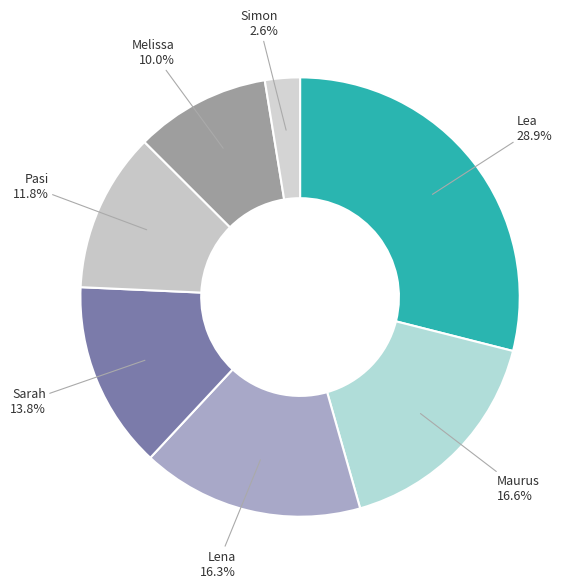

Which slice is the largest?

Lea